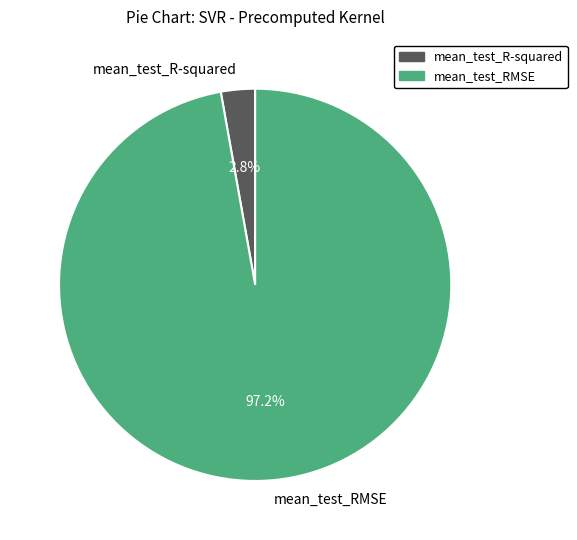

Which has a higher value, mean_test_R-squared or mean_test_RMSE?

mean_test_RMSE